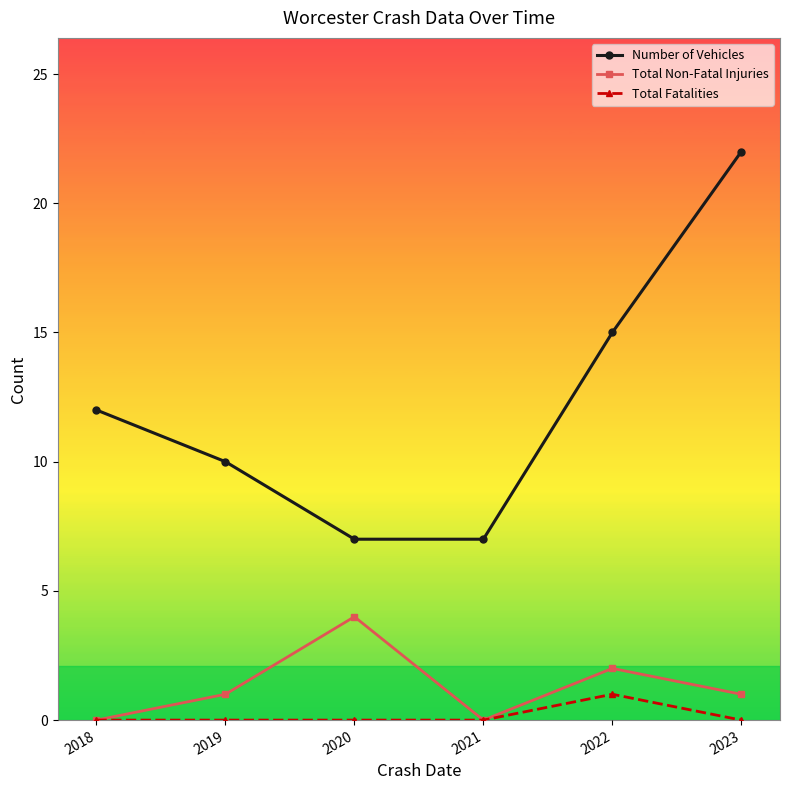

Reading left to right, what are all the values shown in this chart?

Number of Vehicles: 12	10	7	7	15	22
Total Non-Fatal Injuries: 0	1	4	0	2	1
Total Fatalities: 0	0	0	0	1	0